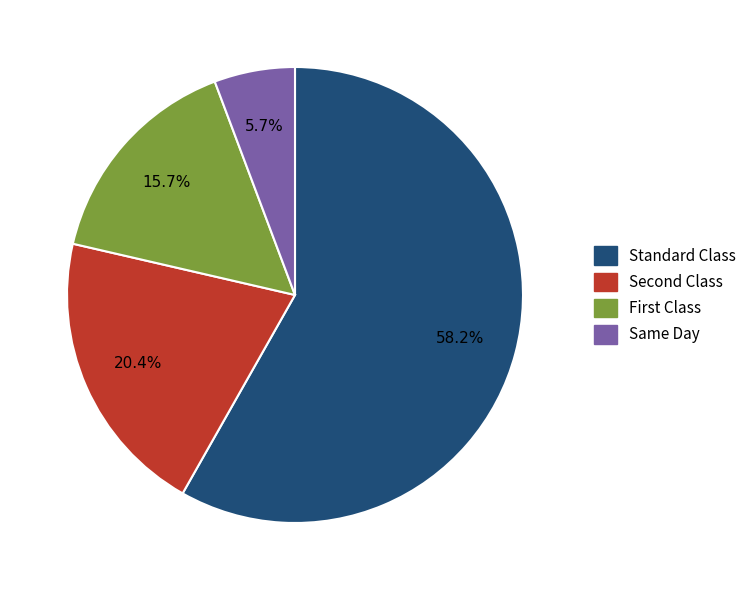

To the nearest percent, what is the average slice percentage?

25%